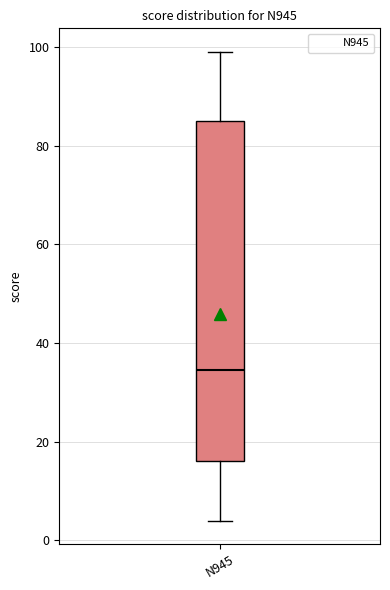

Transcribe this box plot: give where the median line is, the range the box spans, and where the two whiskers end, as read against the y-axis. The values are not printed on the chart, so give them approximately, as read against the axis.

median 34, box 16 to 86, whiskers 4 to 100